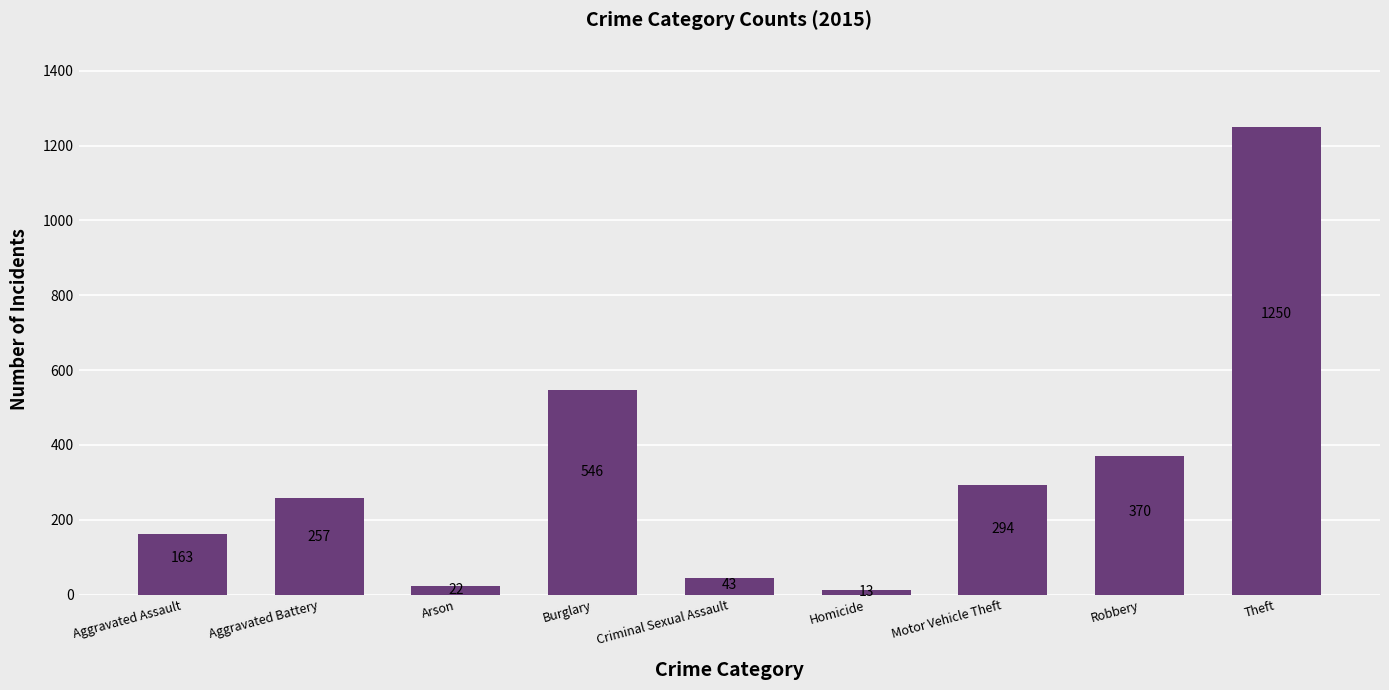

What is the label of the 2nd bar from the right?

Robbery